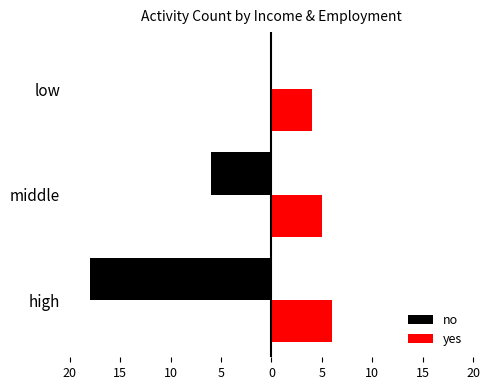

Count the no values in the range -18 to 0.

3